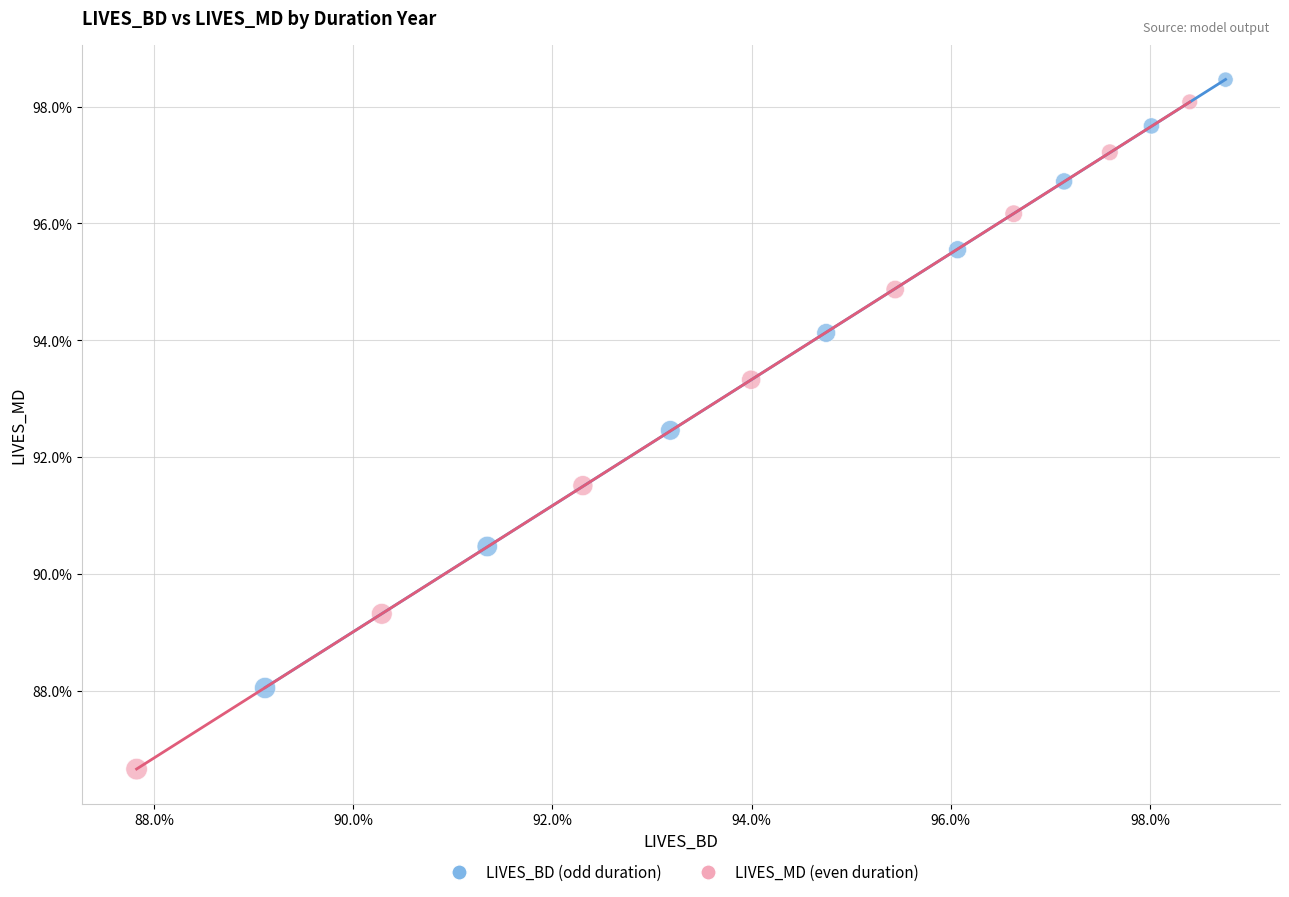

What are all the series names shown in the legend?

LIVES_BD (odd duration), LIVES_MD (even duration)